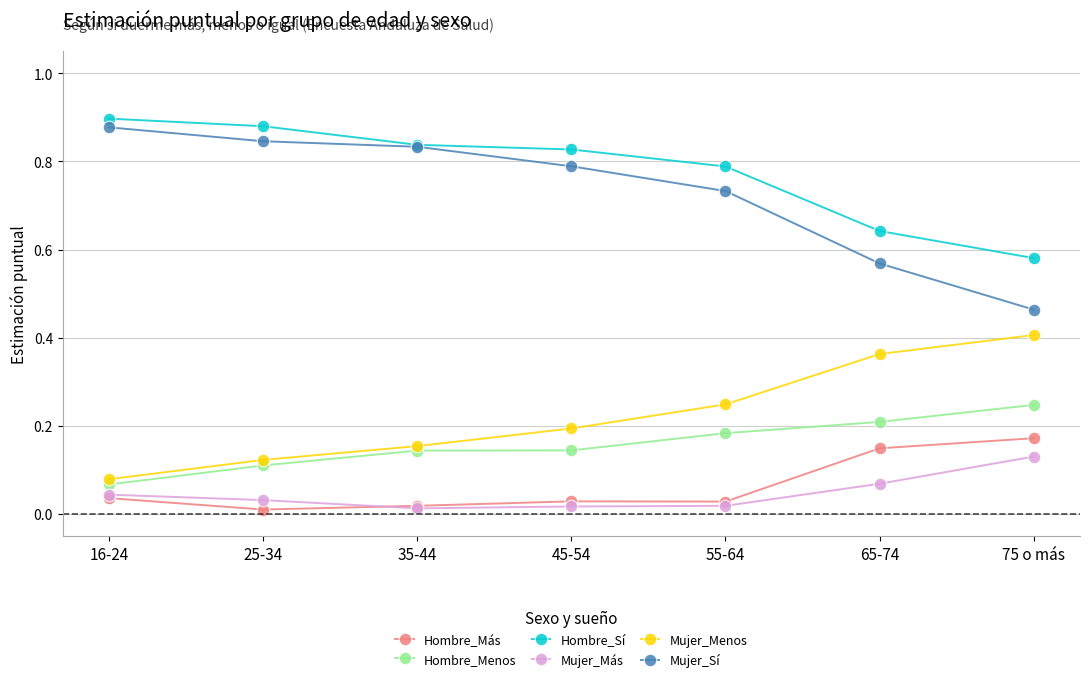

How many lines are shown in the chart?

6